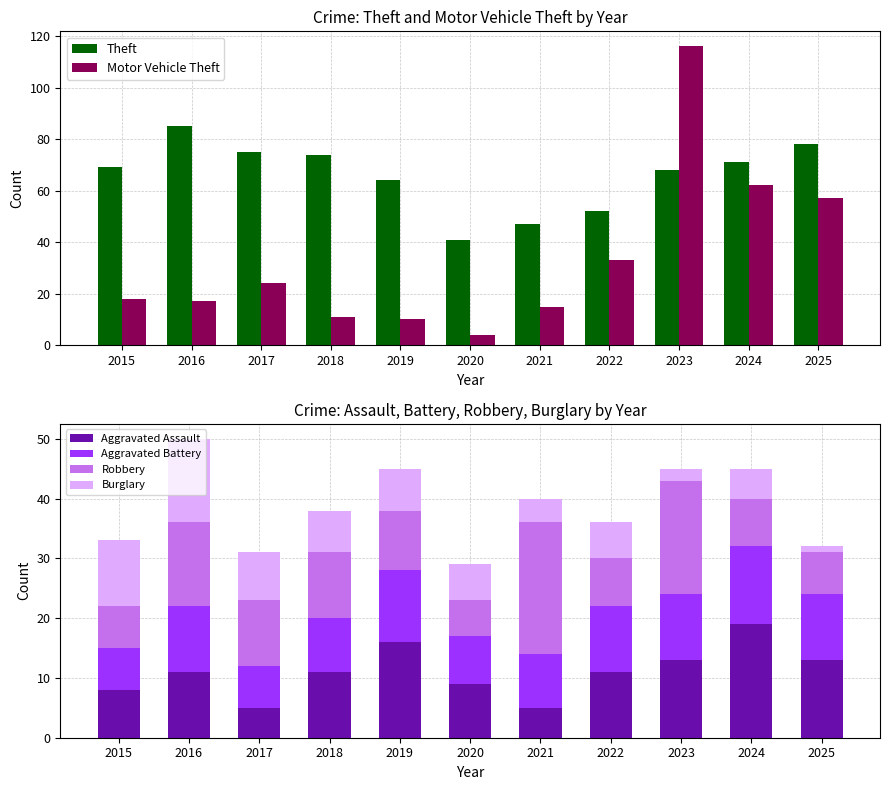

How many distinct data groups are displayed?

6